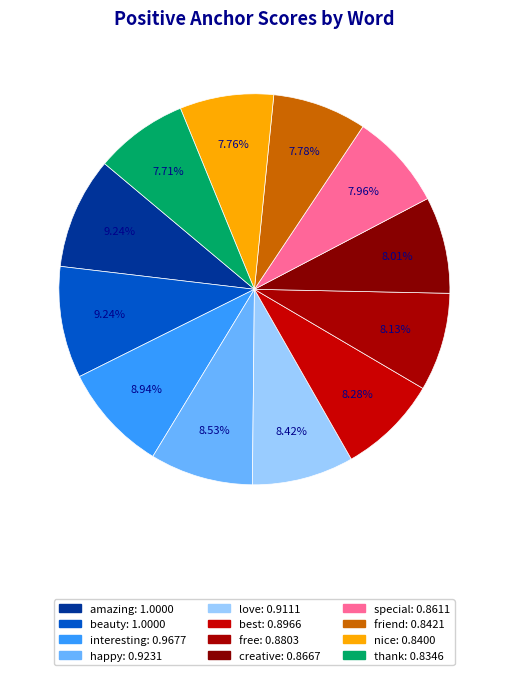

Which category has the smallest portion of the pie?

thank